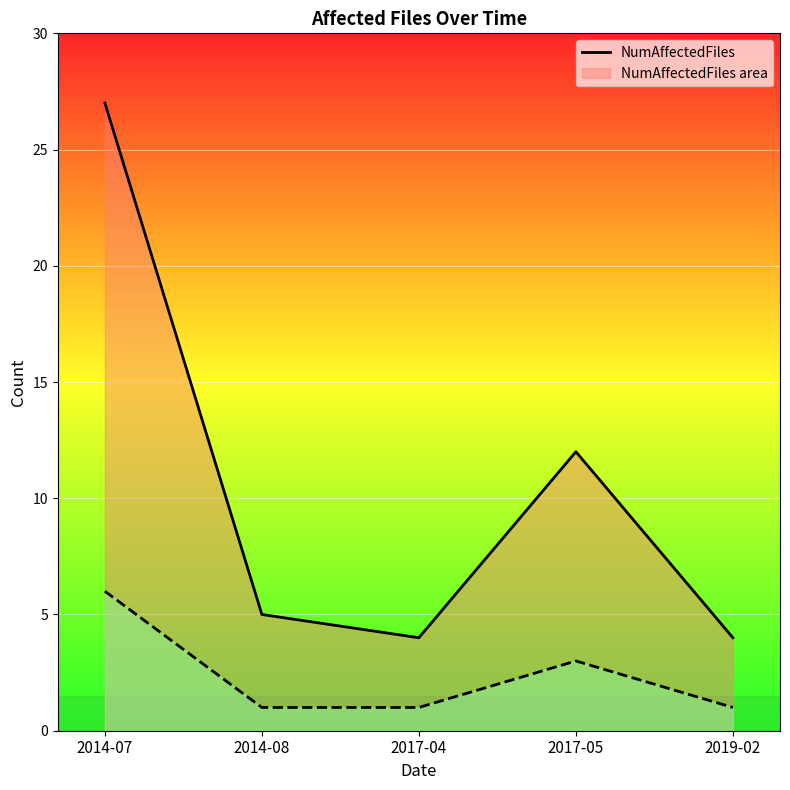

What is the spread (max minus min) of values at 2017-05?

9